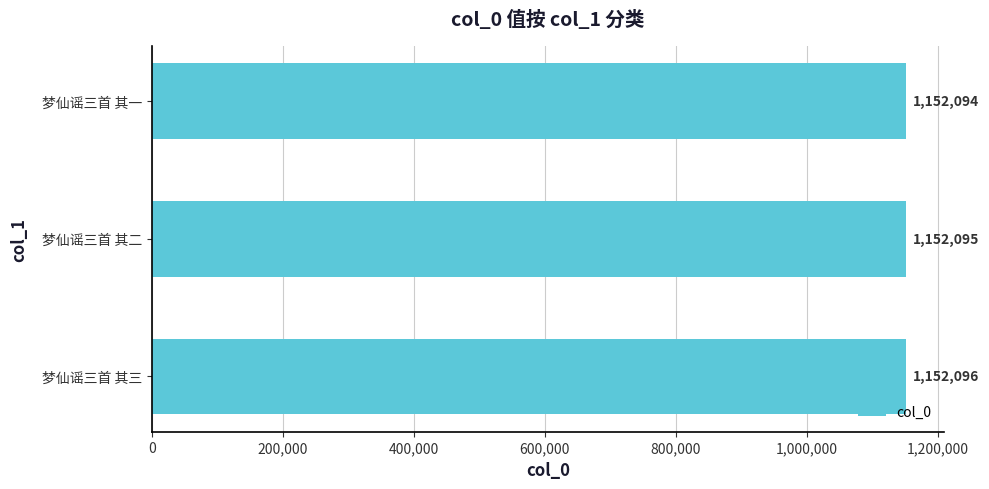

The value at 梦仙谣三首 其一 is 1152094. True or false?

True